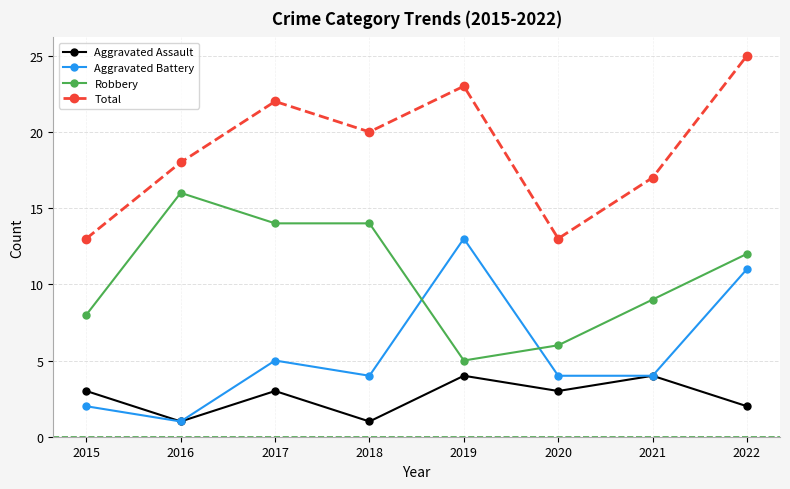

True or false: Total has a value of 13 at 2020.

True